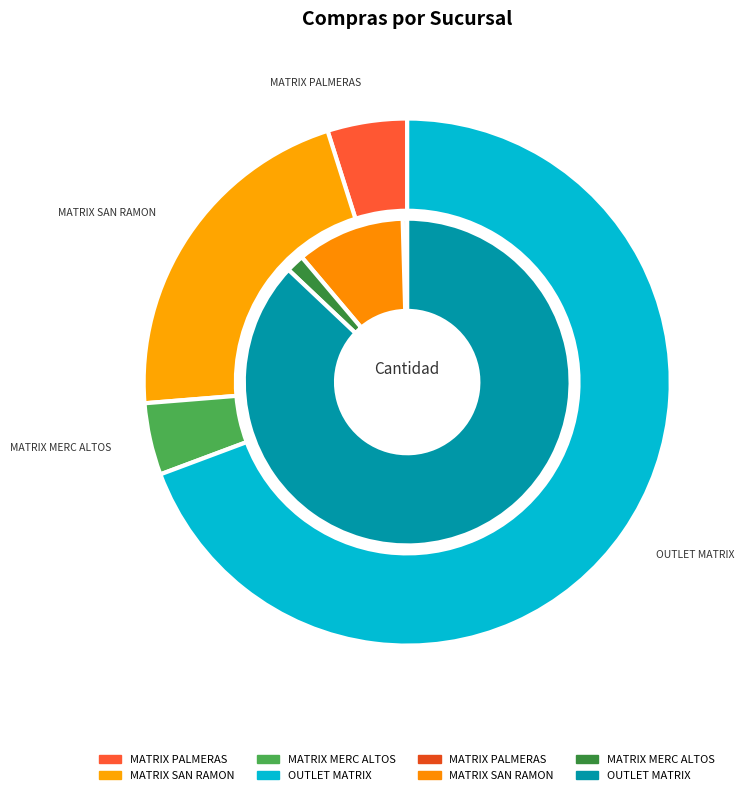

Is it true that OUTLET MATRIX is 93% of the pie?

False